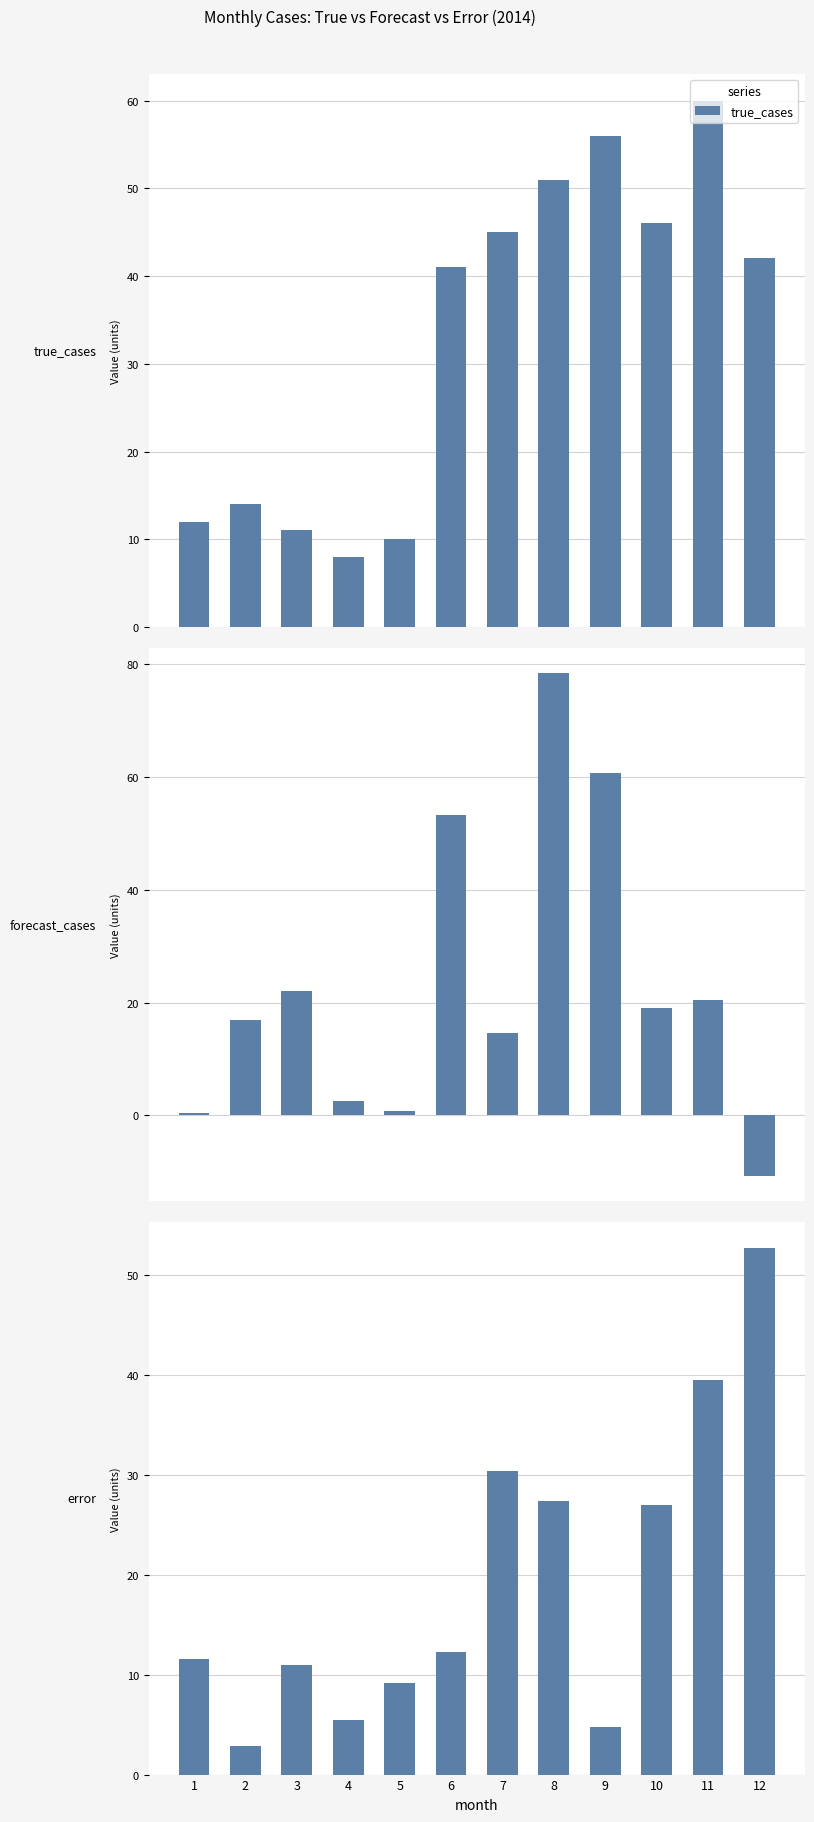

Reading right to left, list all the values displayed in this chart.

true_cases: 12=42.0	11=60.0	10=46.0	9=56.0	8=51.0	7=45.0	6=41.0	5=10.0	4=8.0	3=11.0	2=14.0	1=12.0
forecast_cases: 12=-10.7	11=20.5	10=19.0	9=60.7	8=78.4	7=14.6	6=53.3	5=0.8	4=2.5	3=22.0	2=16.9	1=0.4
error: 12=52.7	11=39.5	10=27.0	9=4.7	8=27.4	7=30.4	6=12.3	5=9.2	4=5.5	3=11.0	2=2.9	1=11.6